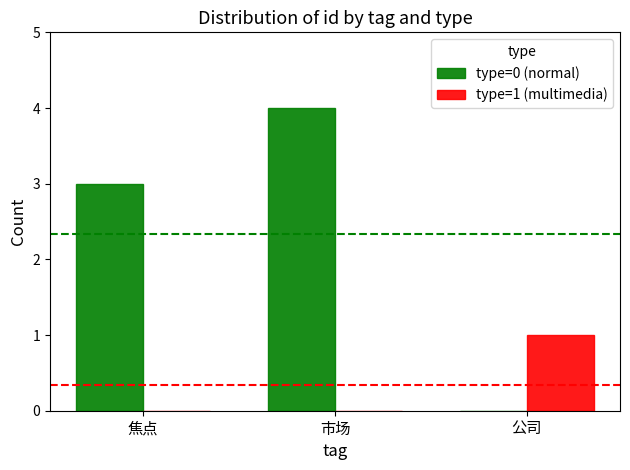

At which category is the sum across all series the highest?

市场